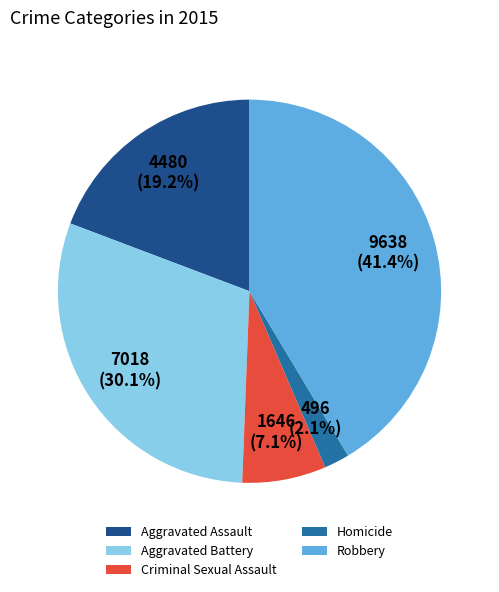

Approximately how many times larger is the value at Robbery compared to Aggravated Battery?

1.4